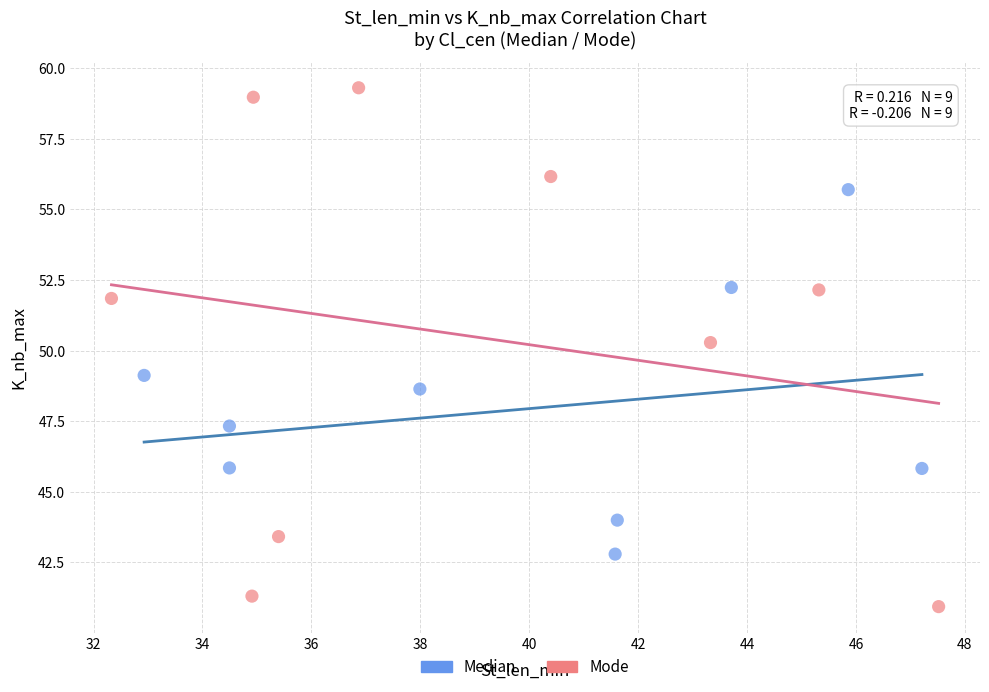

Which series reaches the minimum Y coordinate?

Mode